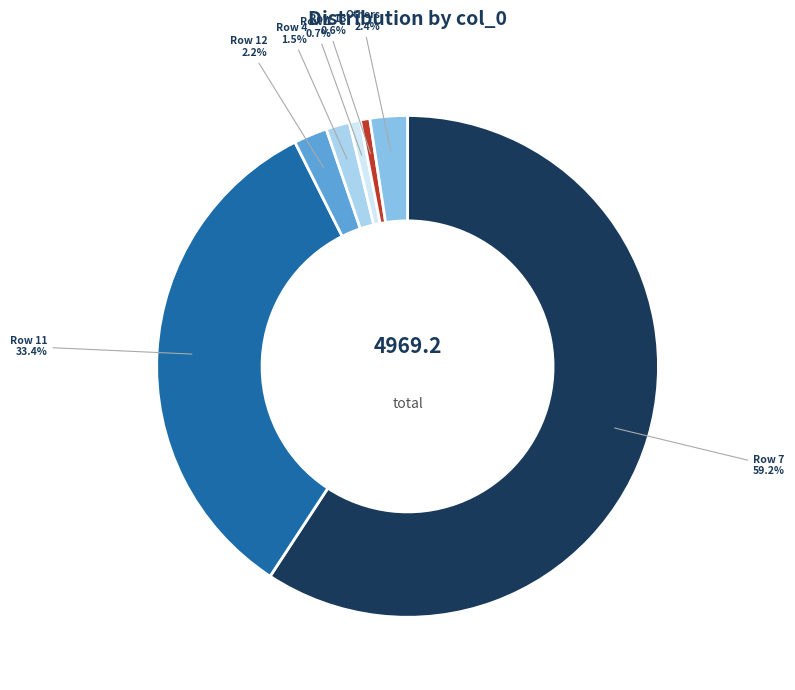

Count the number of slices in the pie.

7